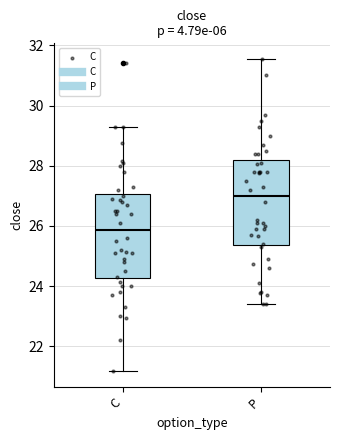

Reading left to right, transcribe this box plot: for each box, give where its median line is, the range the box spans, and where its two whiskers end, as read against the y-axis. The values are not printed on the chart, so give them approximately, as read against the axis.

C: median 25.8, box 24.2 to 27.0, whiskers 21.2 to 29.4
P: median 27.0, box 25.4 to 28.2, whiskers 23.4 to 31.6